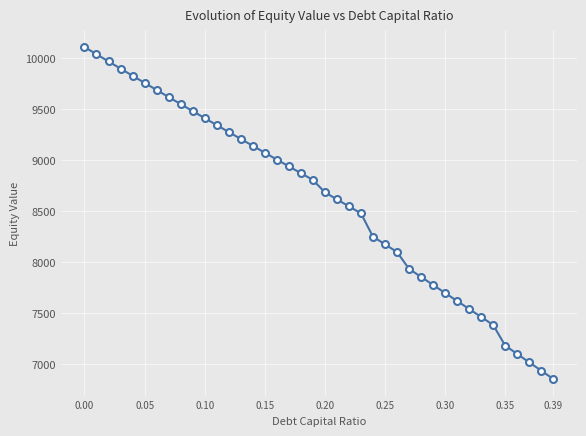

What is the sum of all values?

344144.2